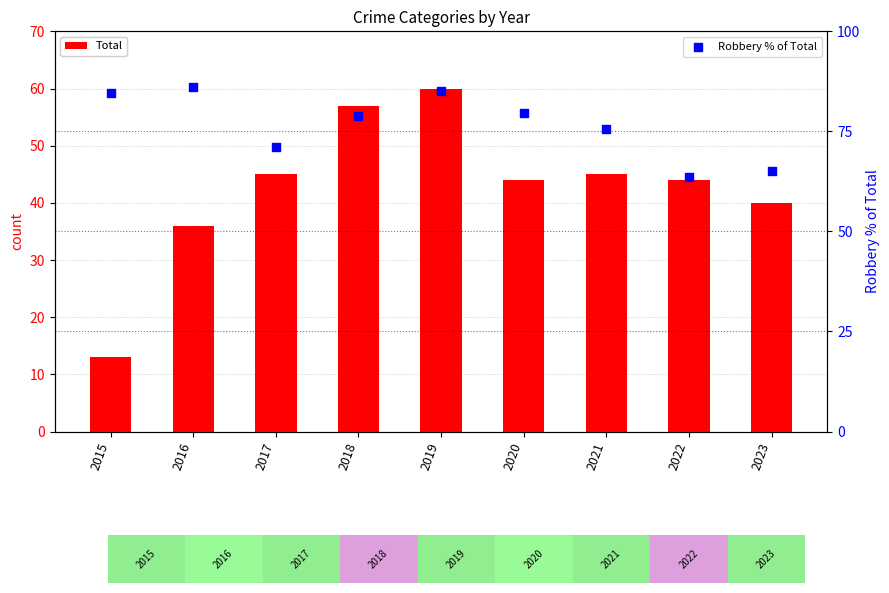

Which series reaches the minimum Y coordinate?

Total